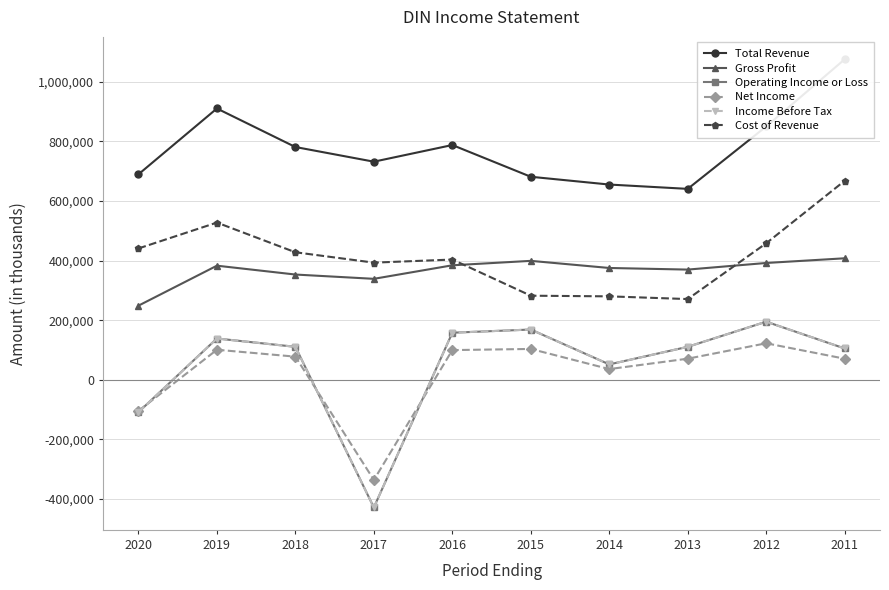

Reading left to right, extract all data points from this chart.

Total Revenue: 2020=689300	2019=910200	2018=780900	2017=731700	2016=787600	2015=681100	2014=655000	2013=640500	2012=849900	2011=1075200
Gross Profit: 2020=248700	2019=382800	2018=353100	2017=338700	2016=384100	2015=399000	2014=375100	2013=369700	2012=391900	2011=407600
Operating Income or Loss: 2020=-108600	2019=138500	2018=110600	2017=-428300	2016=157900	2015=168600	2014=51600	2013=110600	2012=194900	2011=105000
Net Income: 2020=-104400	2019=100800	2018=77600	2017=-336000	2016=99600	2015=103500	2014=35900	2013=70800	2012=122500	2011=70700
Income Before Tax: 2020=-108600	2019=138500	2018=110600	2017=-428300	2016=157900	2015=168600	2014=51600	2013=110600	2012=194900	2011=105000
Cost of Revenue: 2020=440600	2019=527400	2018=427800	2017=393000	2016=403400	2015=282100	2014=279900	2013=270800	2012=458000	2011=667600